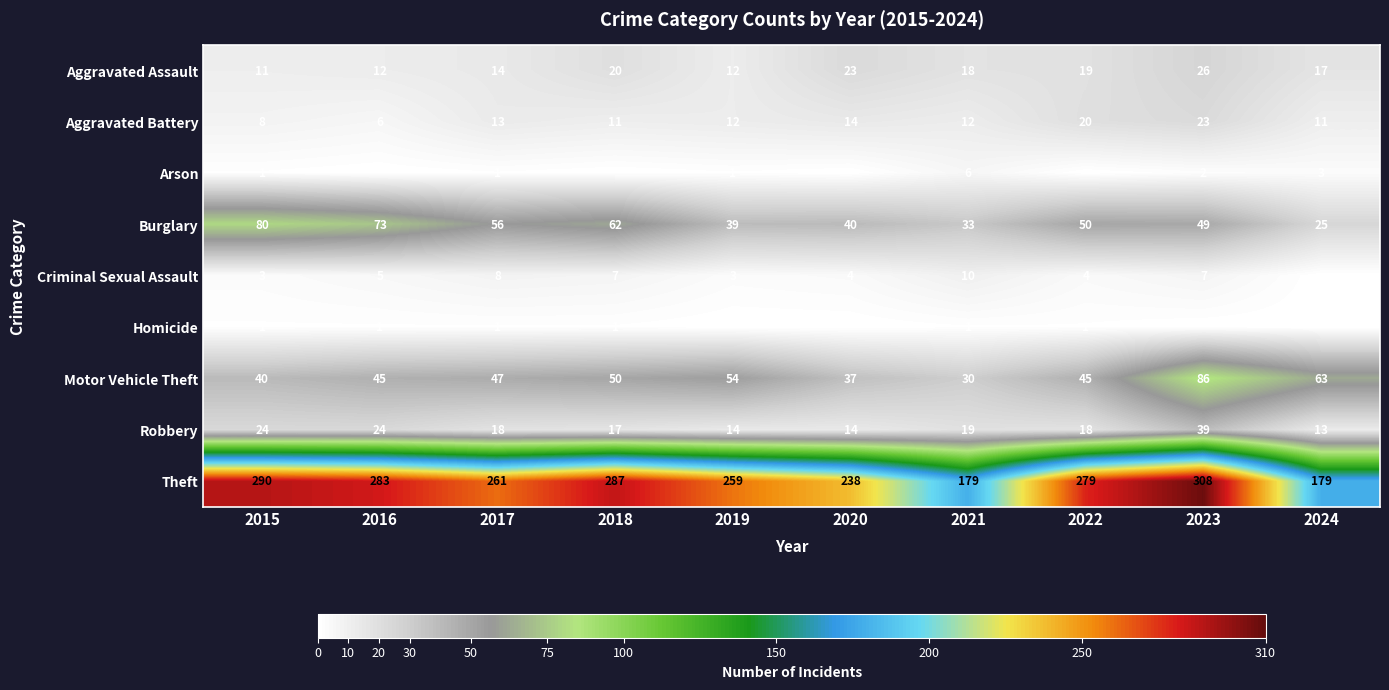

Read the Robbery value at 2017, to the nearest 10.

20